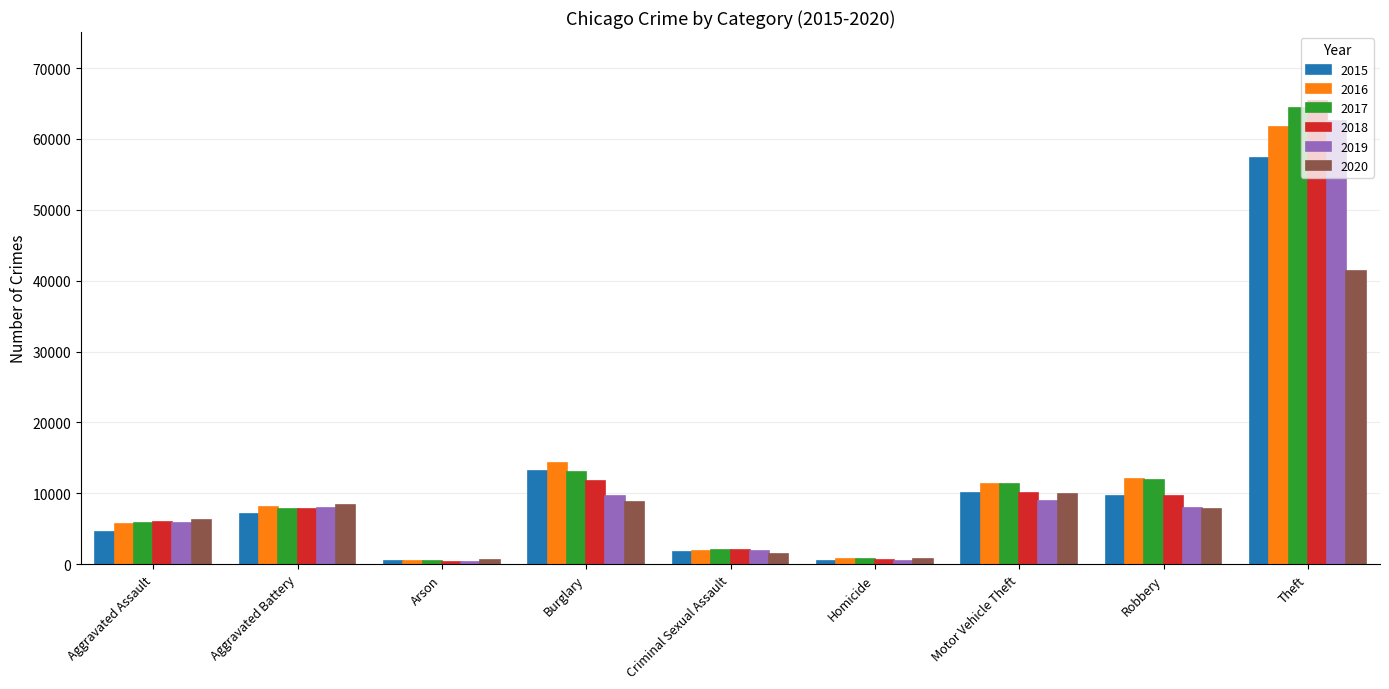

At which category does the chart reach its peak across all series?

Theft